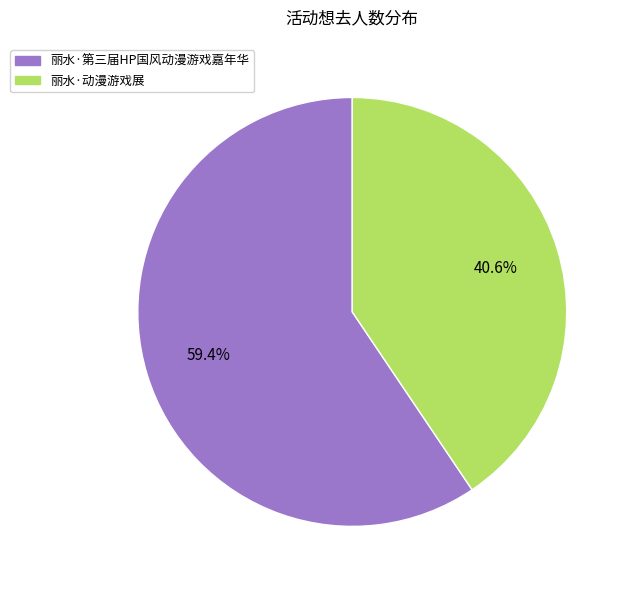

To the nearest percent, what is the combined percentage of 丽水·动漫游戏展 and 丽水·第三届HP国风动漫游戏嘉年华?

100%